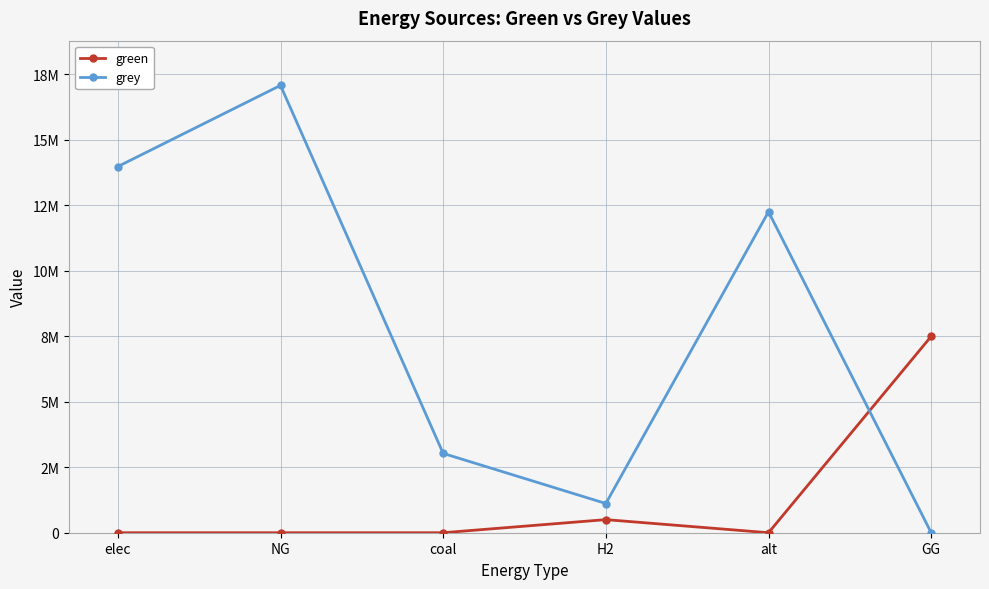

Is it true that green equals 0.0 at coal?

True